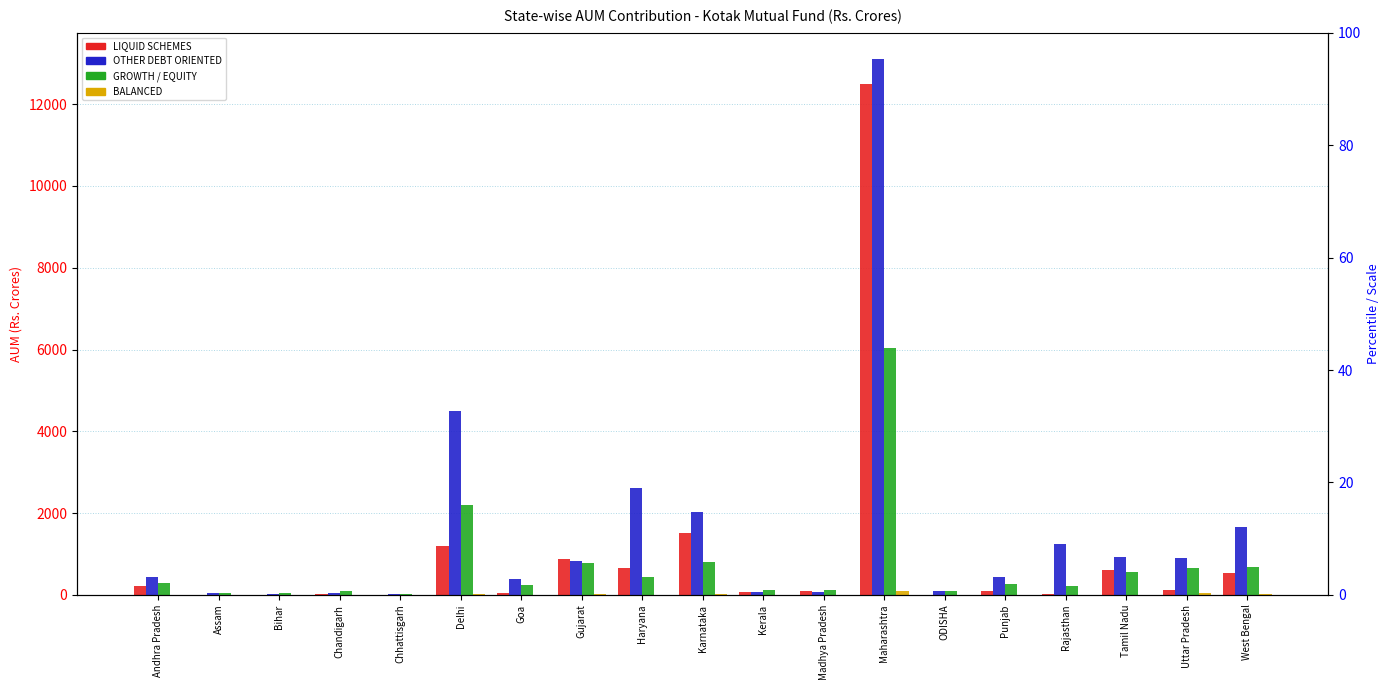

Reading right to left, list all the values displayed in this chart.

LIQUID SCHEMES: West Bengal=526.8	Uttar Pradesh=119.9	Tamil Nadu=598.8	Rajasthan=33.6	Punjab=100.9	ODISHA=2.9	Maharashtra=12486.4	Madhya Pradesh=87.8	Kerala=61.7	Karnataka=1503.4	Haryana=651.1	Gujarat=877.6	Goa=42.7	Delhi=1189.6	Chhattisgarh=1.2	Chandigarh=13.1	Bihar=0.4	Assam=3.5	Andhra Pradesh=228.2
OTHER DEBT ORIENTED: West Bengal=1659.6	Uttar Pradesh=899.0	Tamil Nadu=917.7	Rajasthan=1250.8	Punjab=448.6	ODISHA=91.8	Maharashtra=13094.3	Madhya Pradesh=69.4	Kerala=71.3	Karnataka=2024.1	Haryana=2625.3	Gujarat=838.8	Goa=386.9	Delhi=4494.4	Chhattisgarh=16.9	Chandigarh=58.2	Bihar=32.5	Assam=37.0	Andhra Pradesh=444.1
GROWTH / EQUITY: West Bengal=681.2	Uttar Pradesh=668.2	Tamil Nadu=553.5	Rajasthan=208.5	Punjab=272.6	ODISHA=102.8	Maharashtra=6036.9	Madhya Pradesh=119.5	Kerala=119.9	Karnataka=813.3	Haryana=442.5	Gujarat=776.8	Goa=251.8	Delhi=2208.9	Chhattisgarh=32.2	Chandigarh=101.7	Bihar=56.2	Assam=47.3	Andhra Pradesh=286.7
BALANCED: West Bengal=16.0	Uttar Pradesh=43.0	Tamil Nadu=4.3	Rajasthan=9.0	Punjab=6.9	ODISHA=3.8	Maharashtra=102.4	Madhya Pradesh=4.8	Kerala=3.7	Karnataka=14.1	Haryana=7.0	Gujarat=27.0	Goa=7.5	Delhi=29.4	Chhattisgarh=0.3	Chandigarh=3.8	Bihar=2.6	Assam=1.1	Andhra Pradesh=6.8